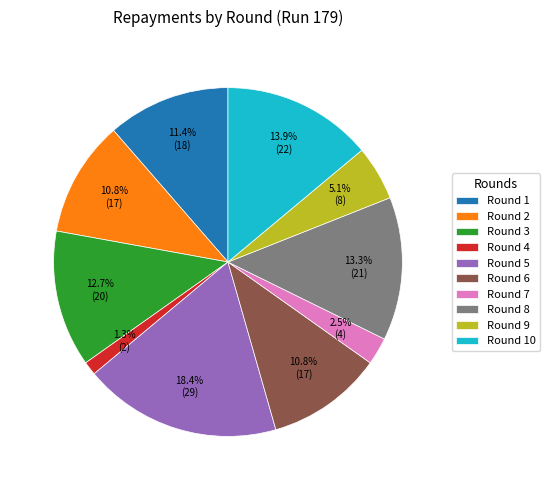

Does Round 7 account for over 50% of the chart?

No